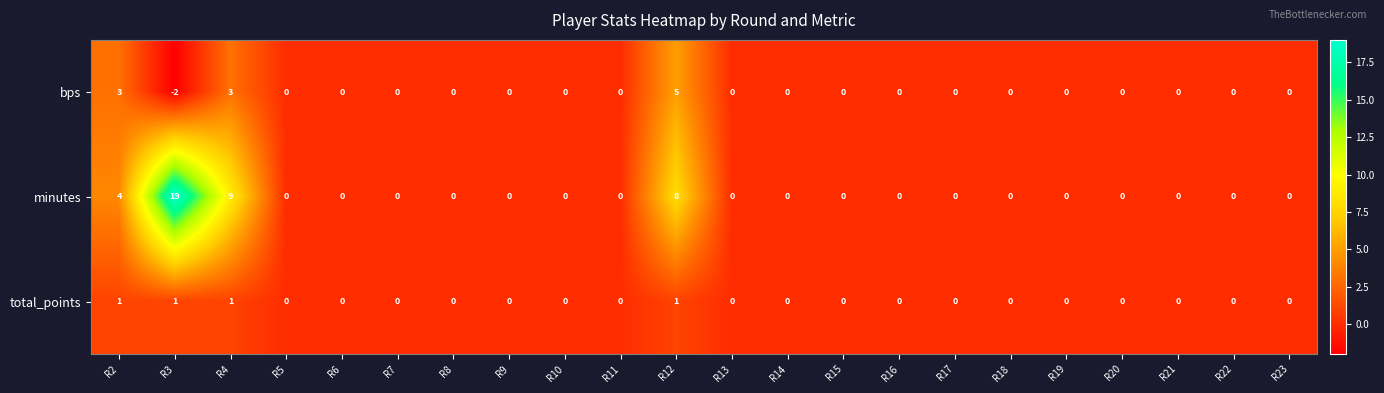

Which series has the widest spread of values?

minutes